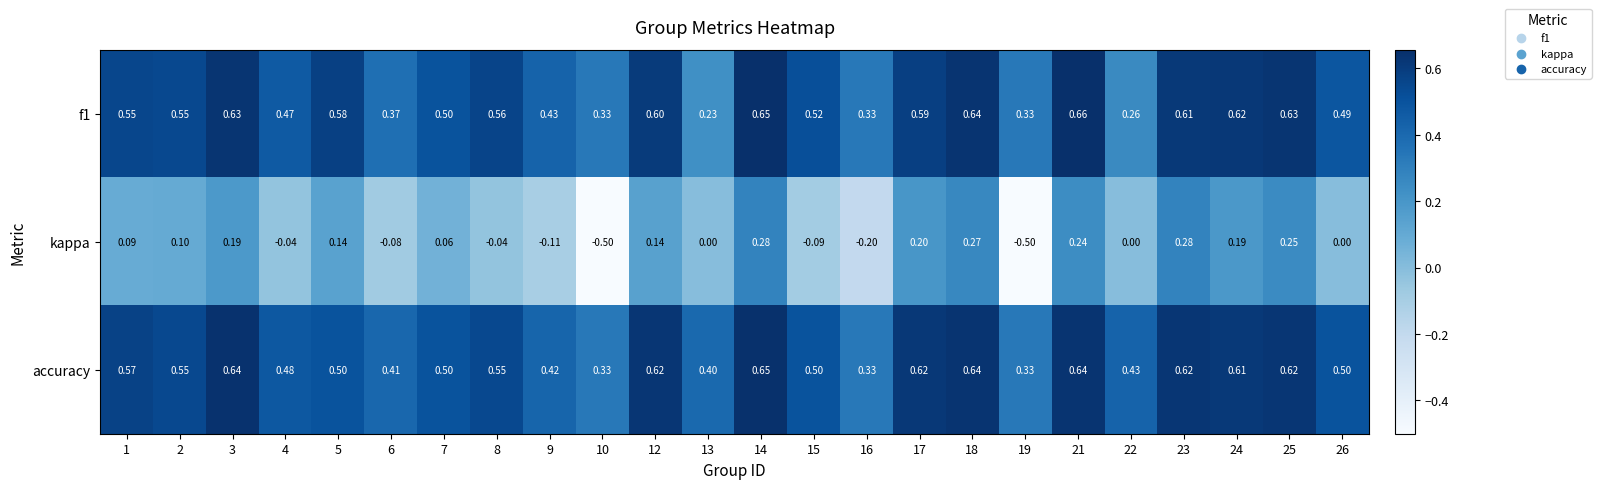

Which series changed the most between 13 and 17?

f1